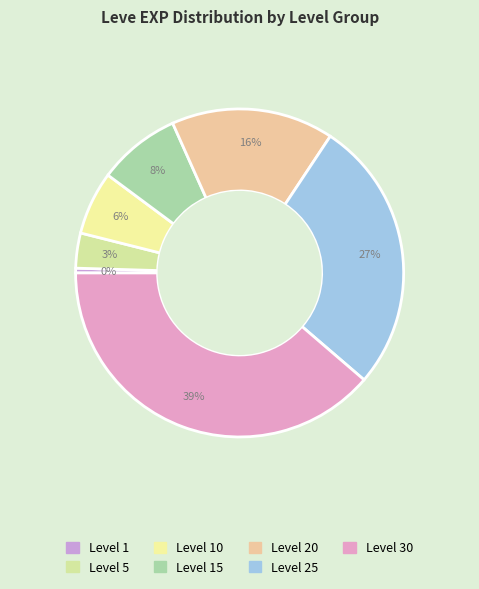

How many slices are in this pie chart?

7